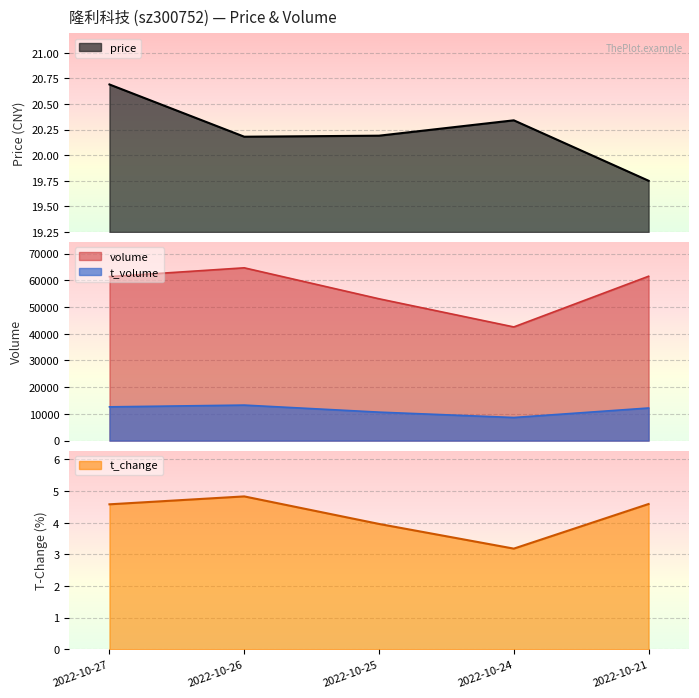

Where is price nearest to the value 20?

2022-10-26